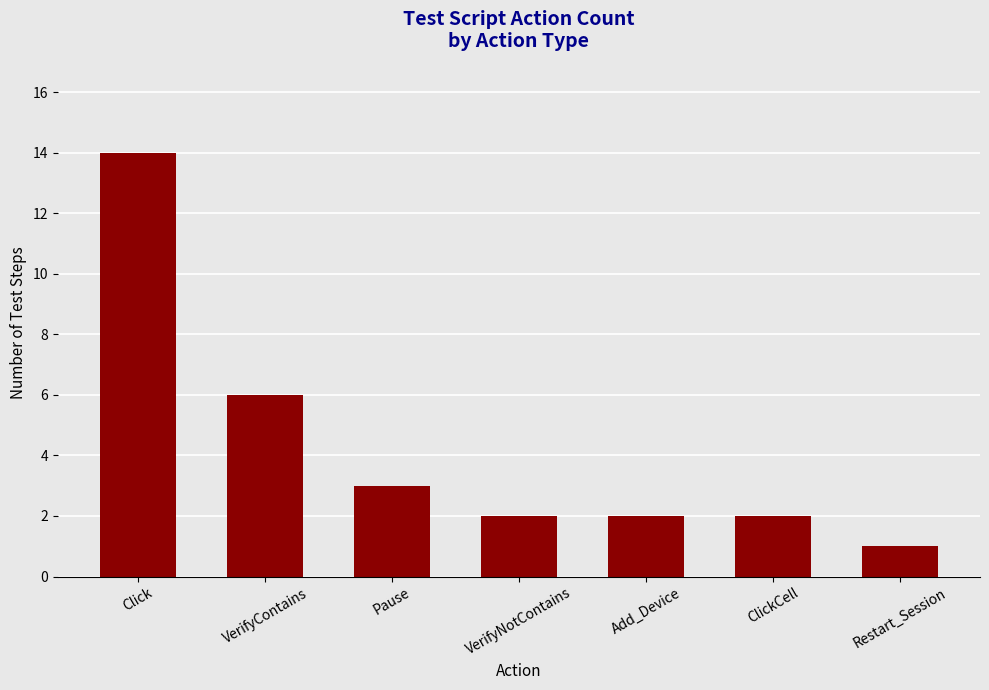

What is the smallest value displayed?

1